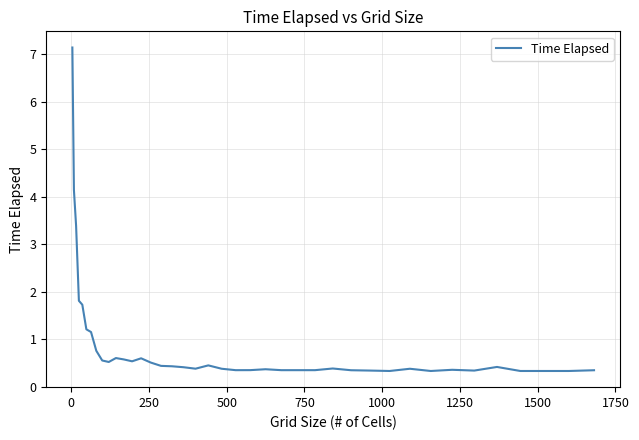

What is the smallest value displayed?

0.3